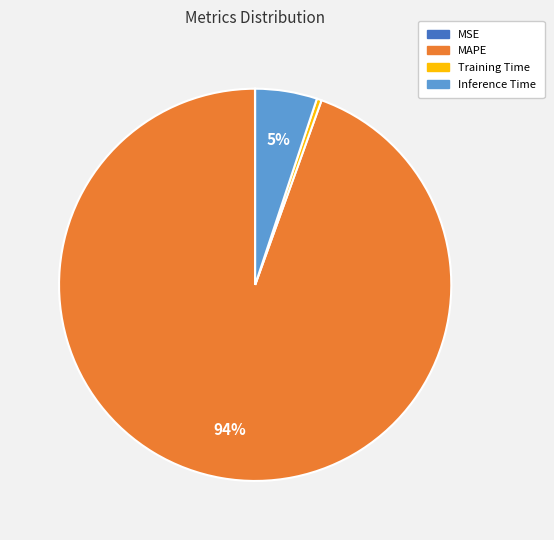

To the nearest percent, what is the average slice percentage?

25%